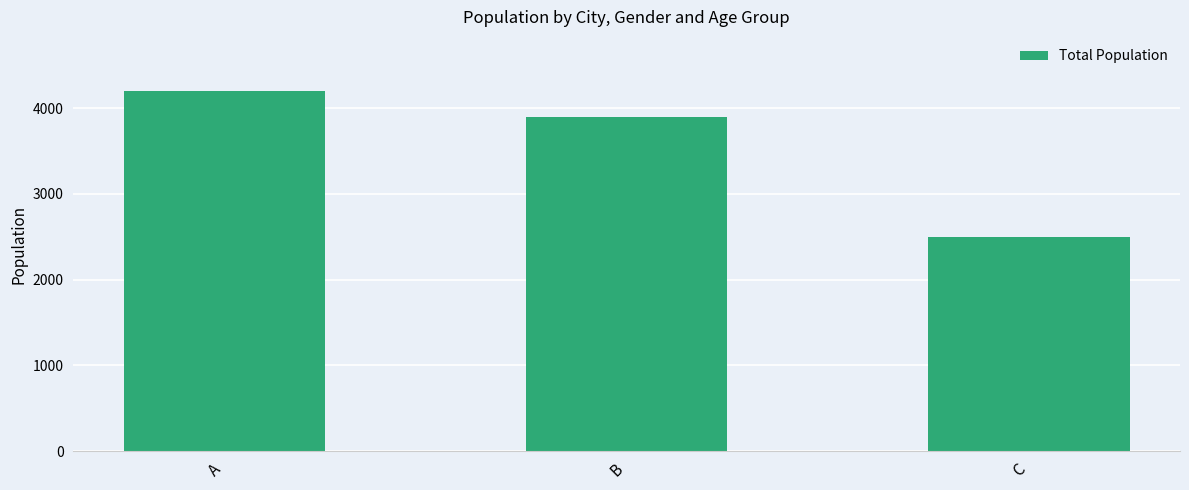

What is the value of the 3rd bar from the left?

2500